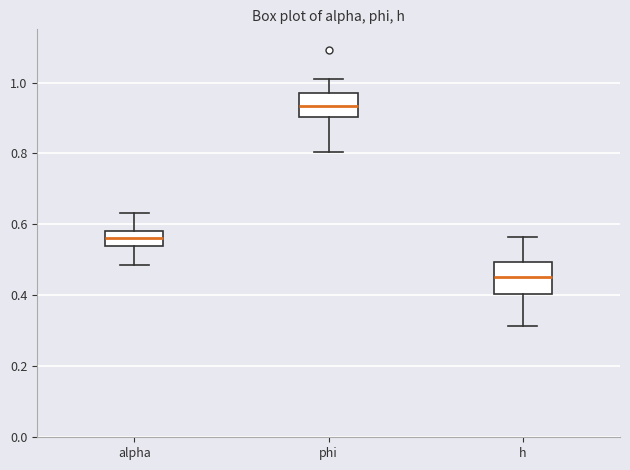

Where does the lower whisker of the box for phi end on the y-axis? The values are not printed on the chart, so give them approximately, as read against the axis.

0.80